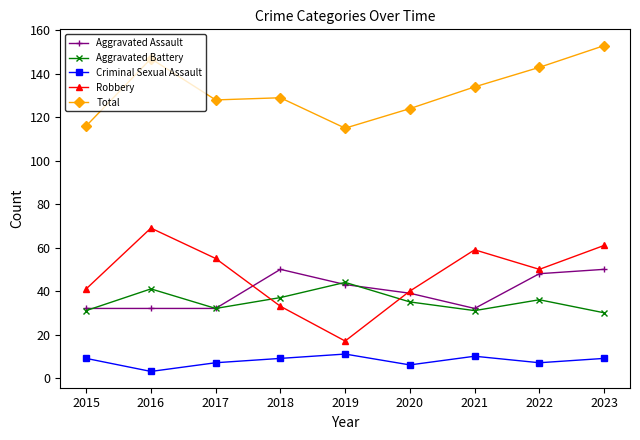

What is the approximate value of Total at 2021, to the nearest 5?

135